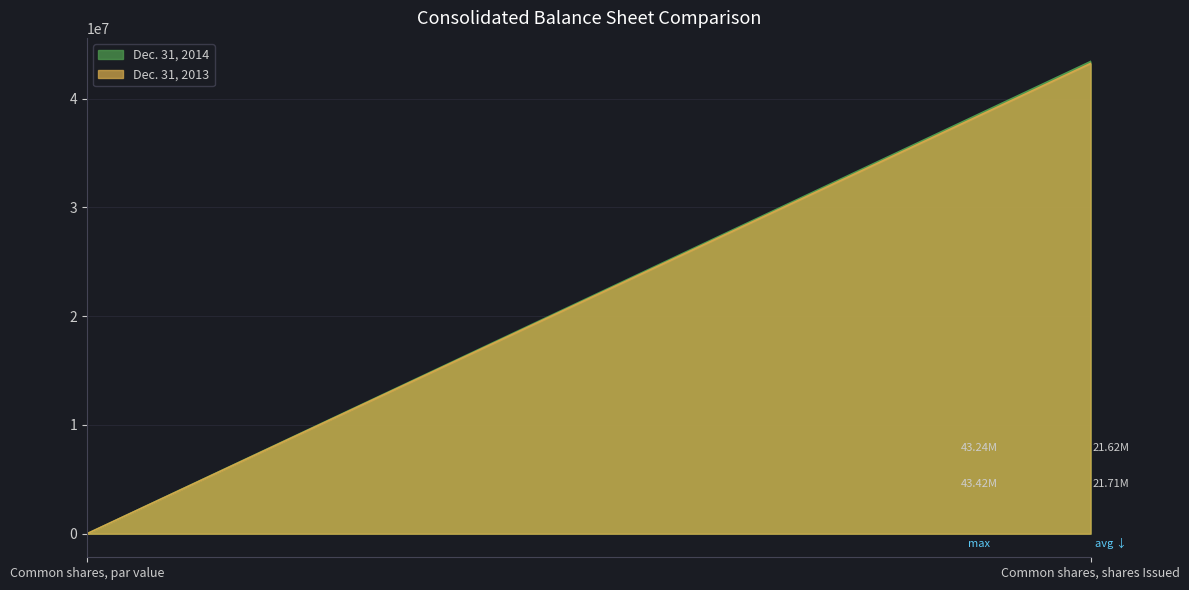

Rank the series by their average value, from lowest to highest.

Dec. 31, 2013, Dec. 31, 2014